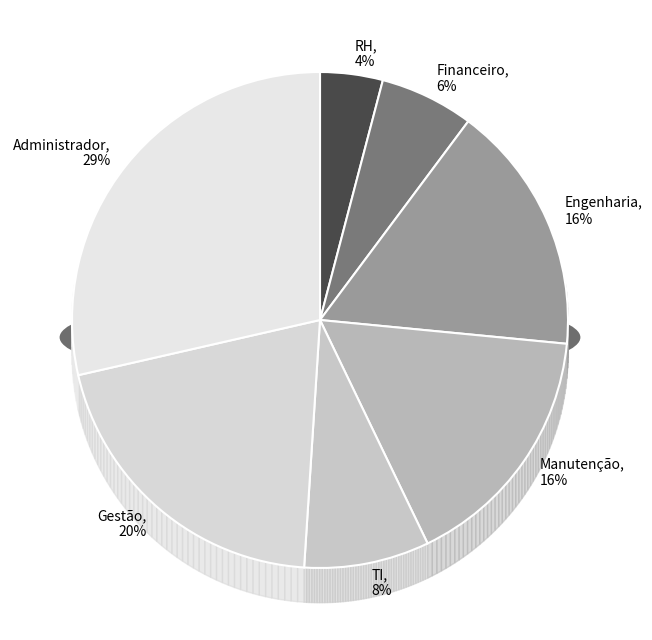

Count the number of slices in the pie.

7